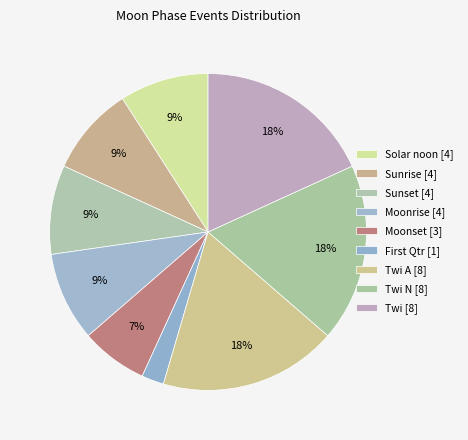

Does any single category account for the majority?

No